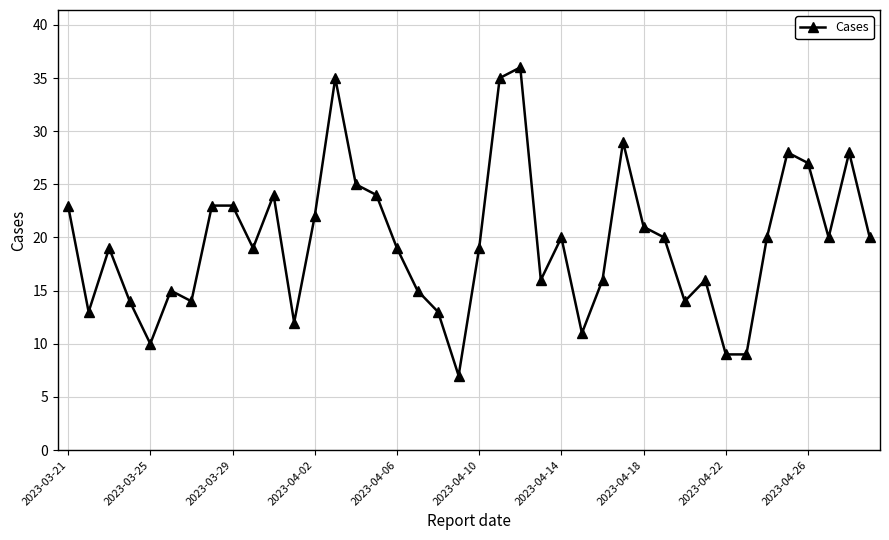

Does the chart have visible grid lines?

Yes